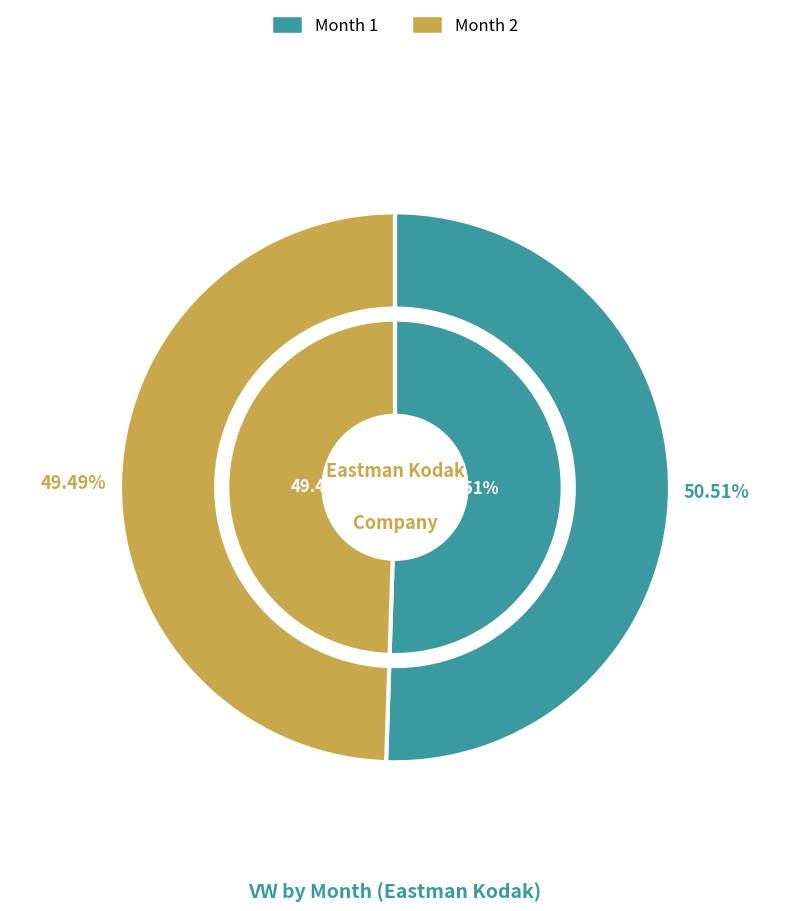

Which category accounts for the majority?

1